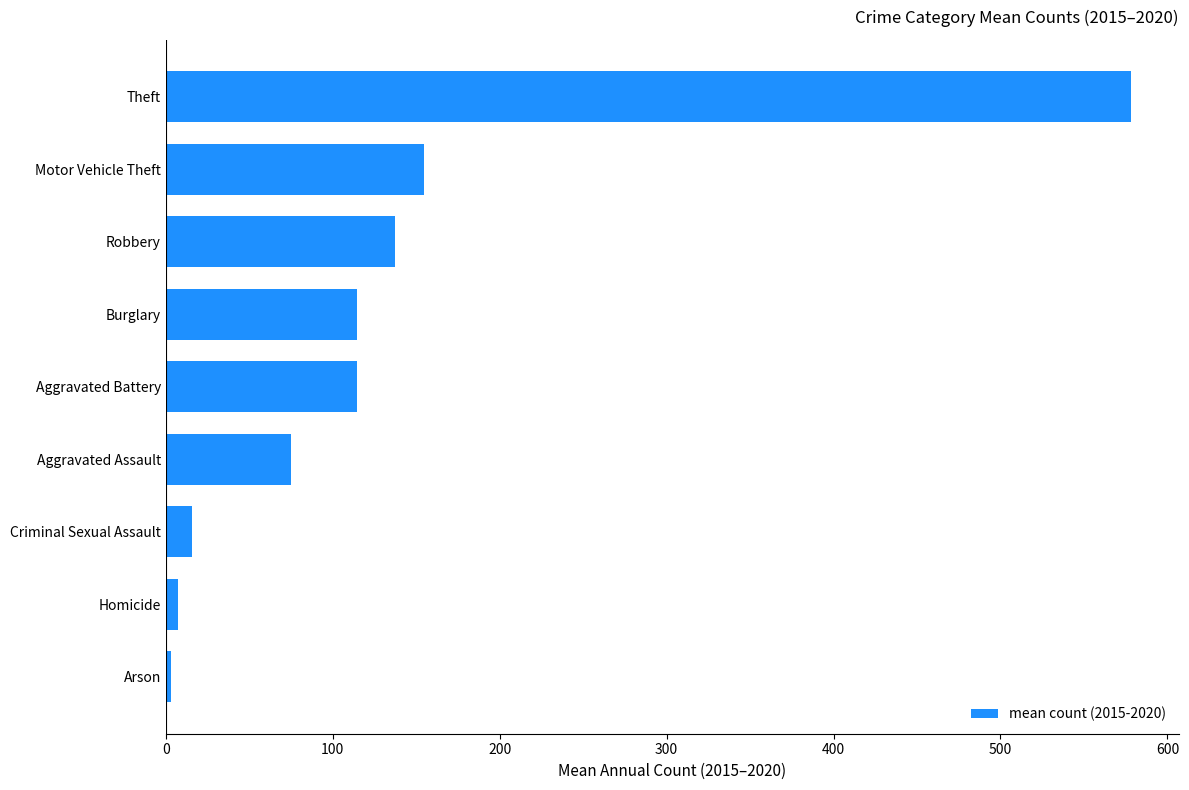

What is the difference between the second highest and second lowest values?

147.0